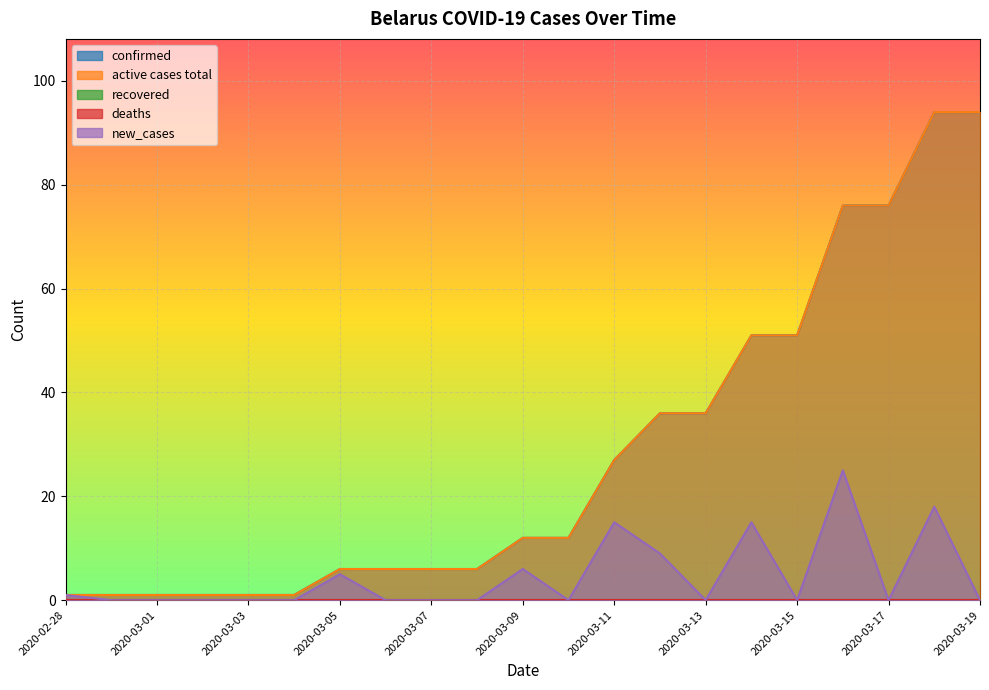

At which category is the sum across all series the highest?

2020-03-18